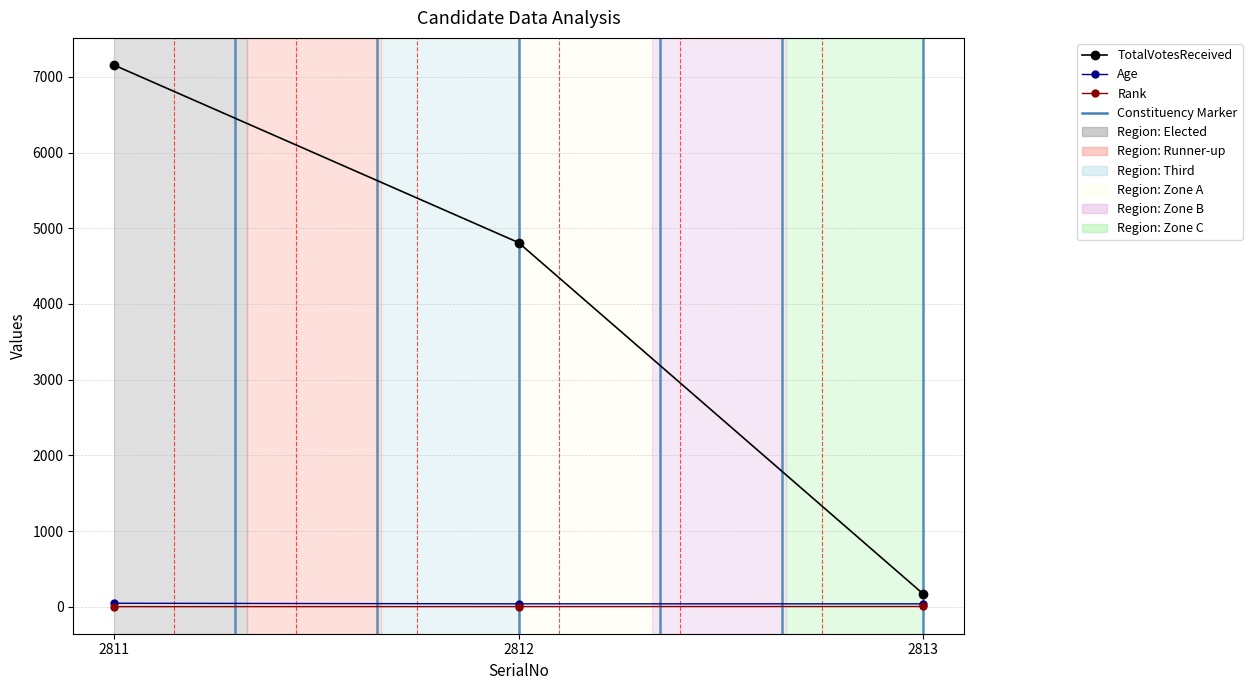

Which series changed the most between 2812 and 2813?

TotalVotesReceived